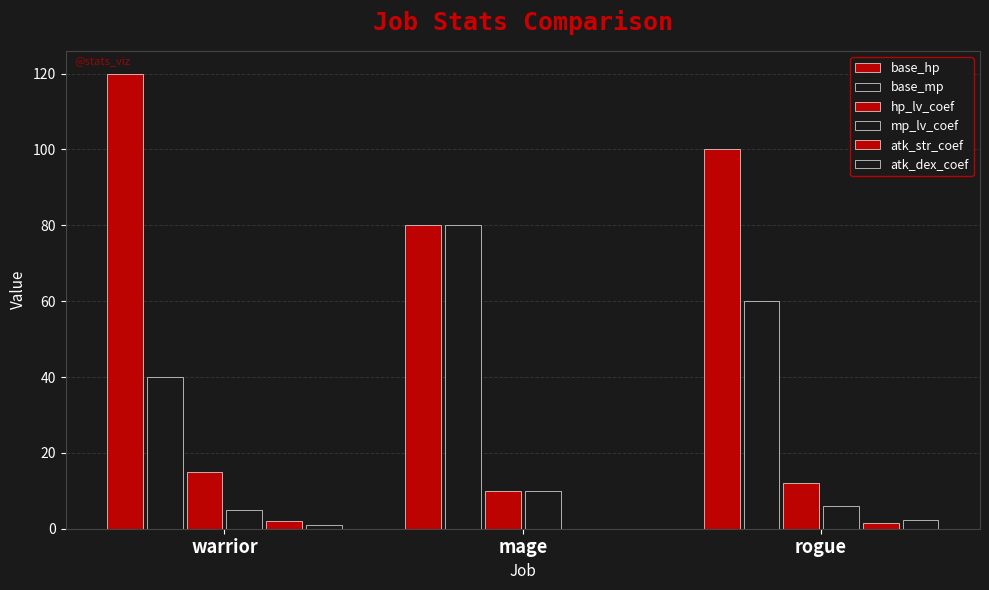

At warrior, list the series in order from smallest to largest.

atk_dex_coef, atk_str_coef, mp_lv_coef, hp_lv_coef, base_mp, base_hp